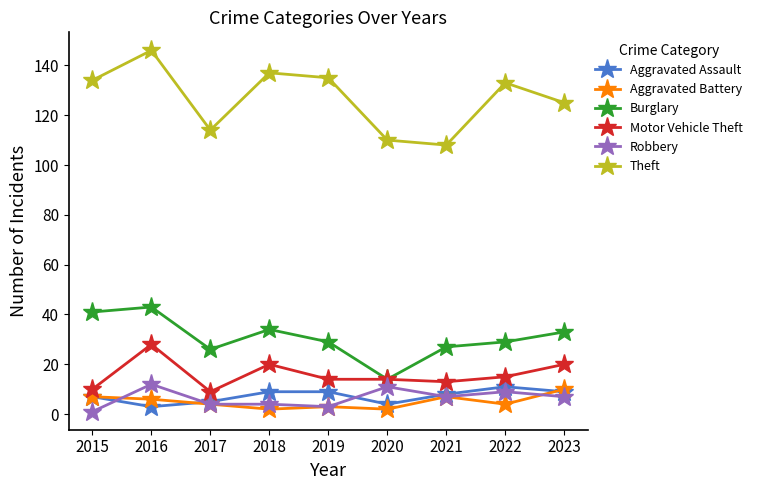

At which category is the sum across all series the highest?

2016